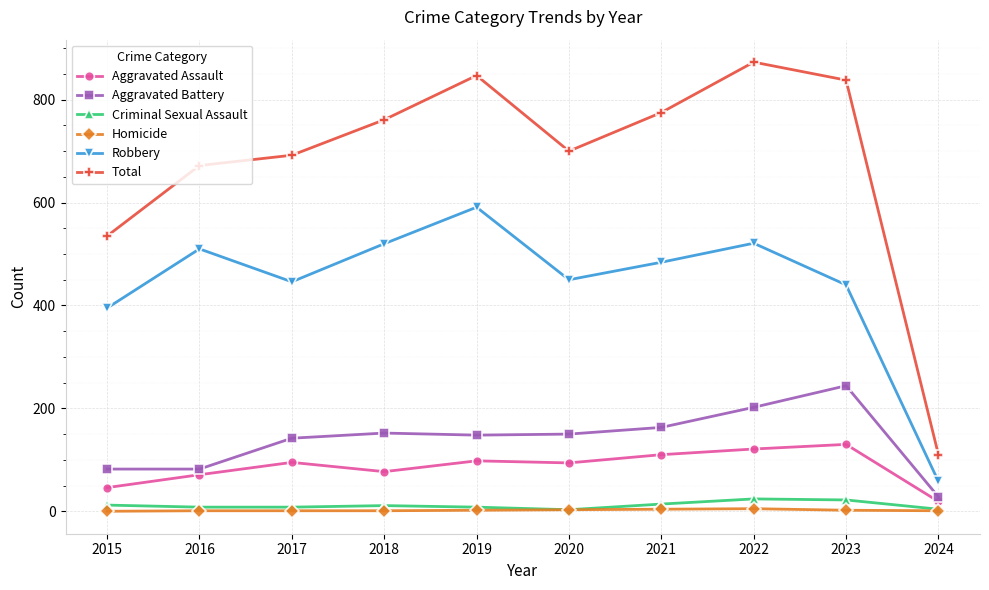

Is the value of Aggravated Battery at 2021 greater than the value of Homicide at 2020?

Yes